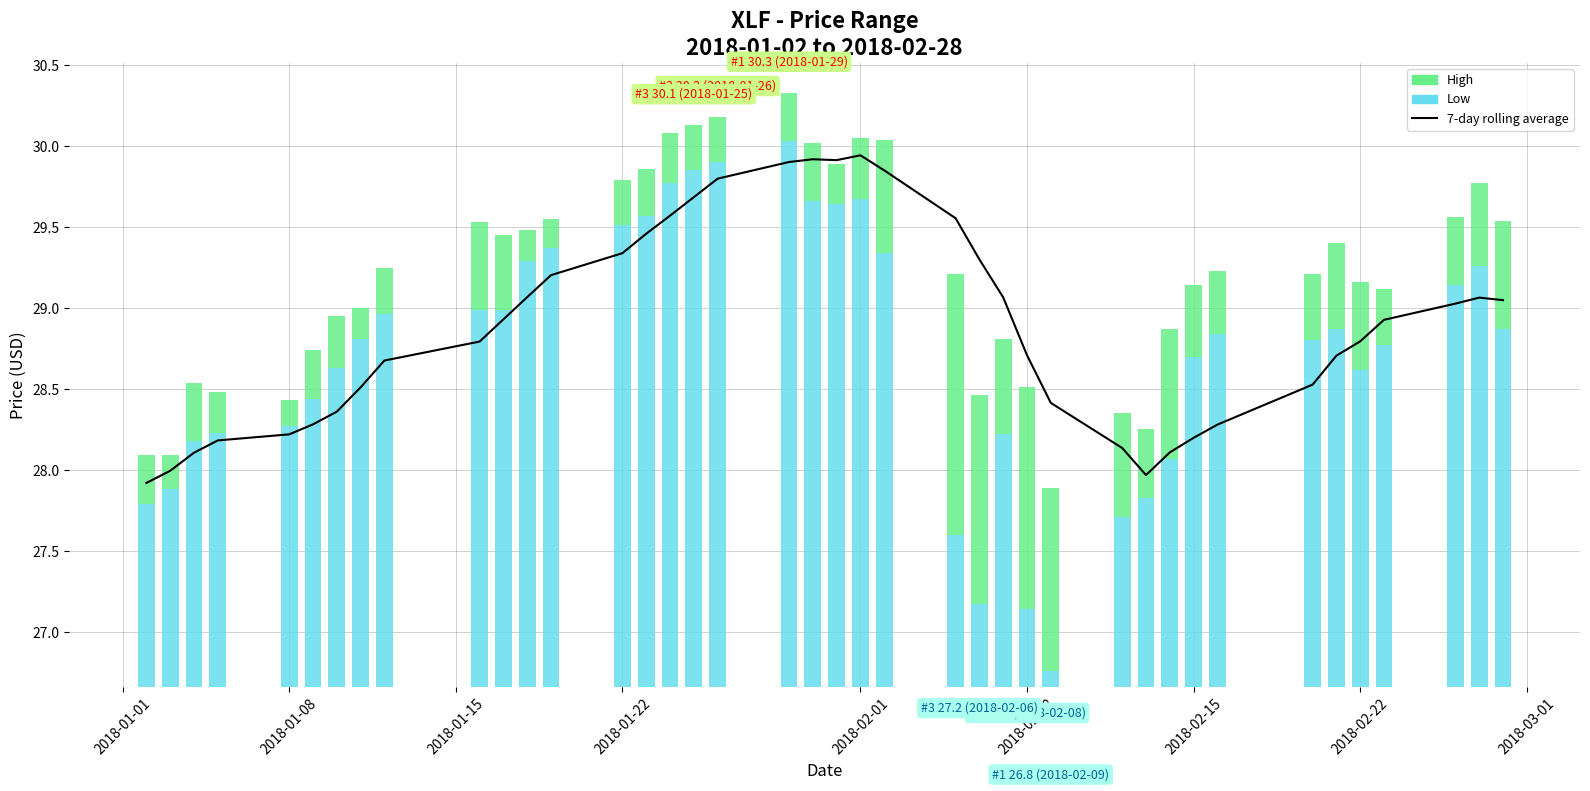

At how many categories does at least one series exceed 27?

40